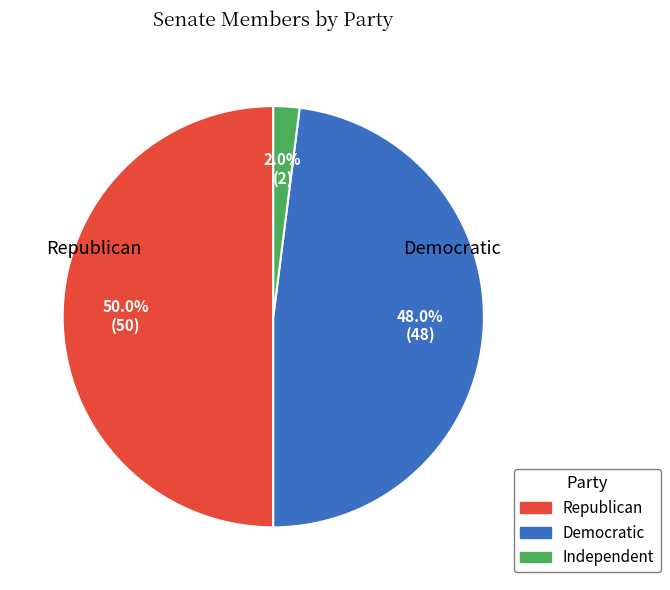

Is Independent the majority of the pie?

No